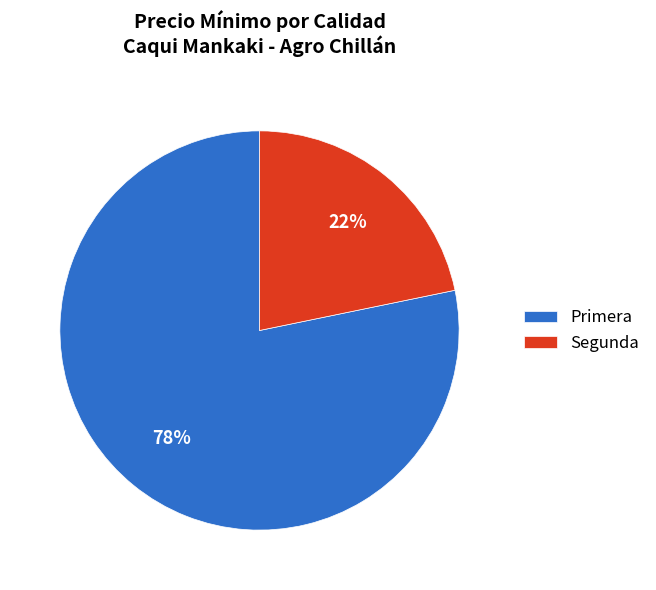

The Segunda slice represents 22% of the pie. True or false?

True